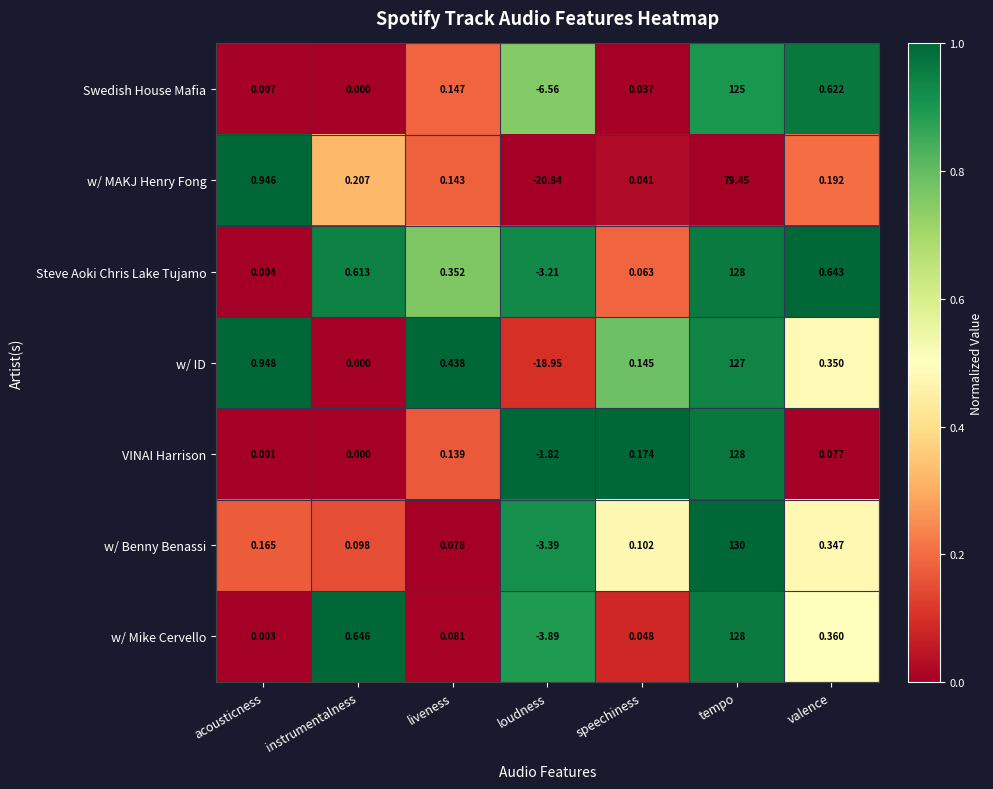

At which category does the chart reach its peak across all series?

tempo